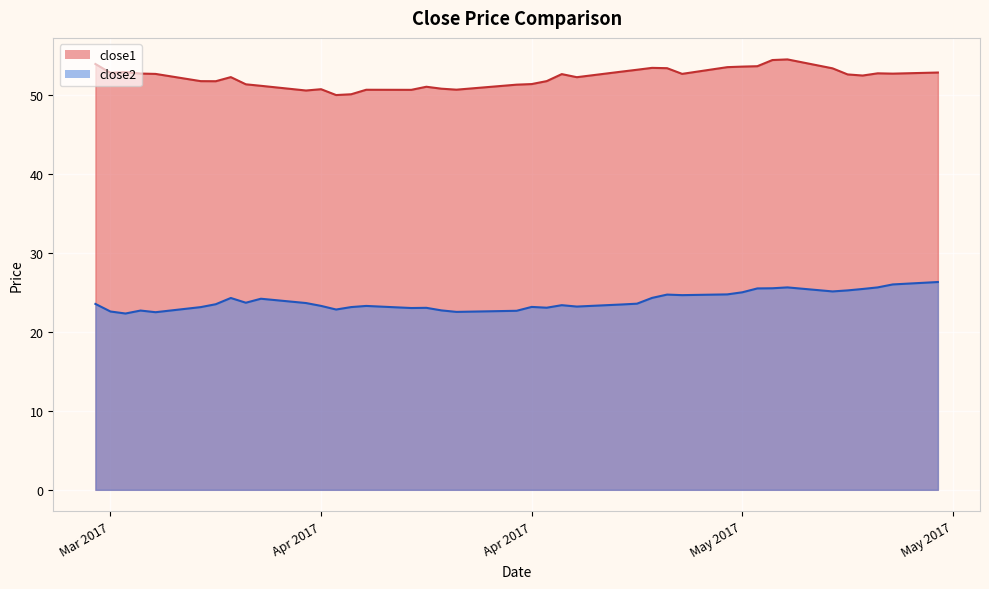

What is the minimum value shown in the chart?

22.3